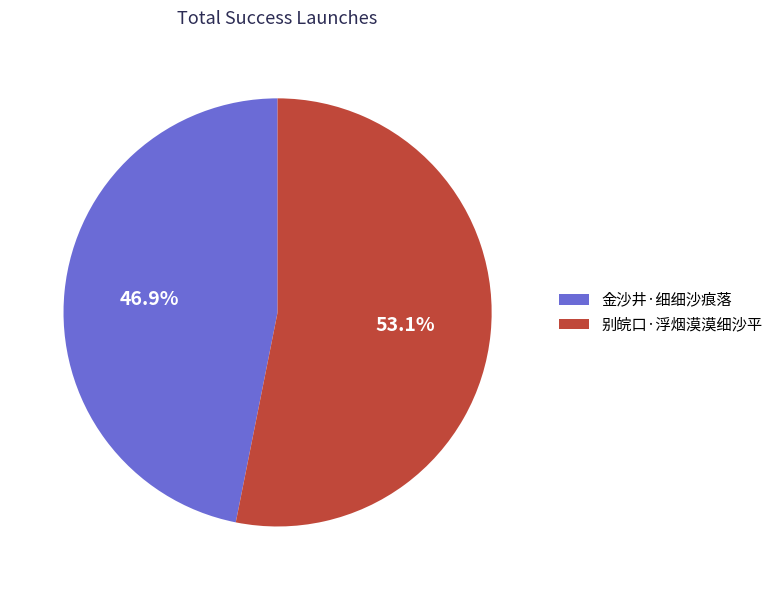

Between 别皖口·浮烟漠漠细沙平 and 金沙井·细细沙痕落, which is larger?

别皖口·浮烟漠漠细沙平